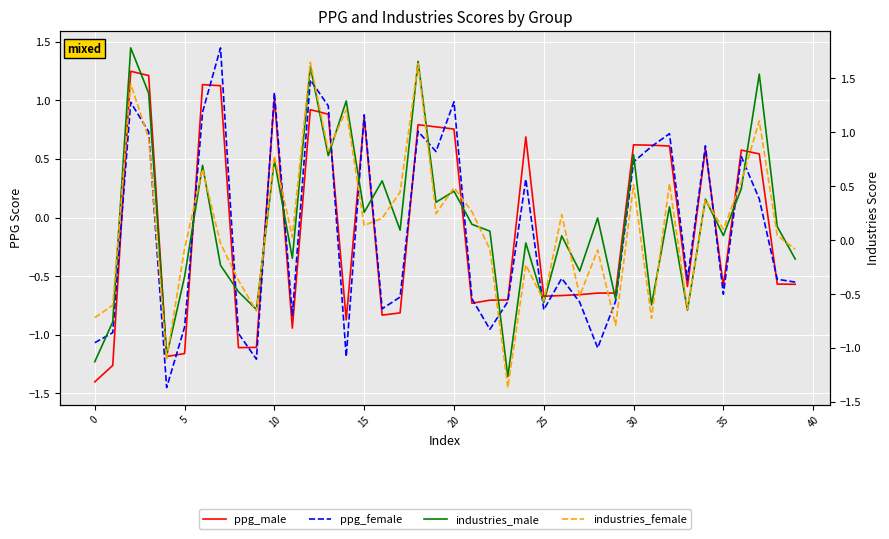

How many positive values does the ppg_female series have?

18